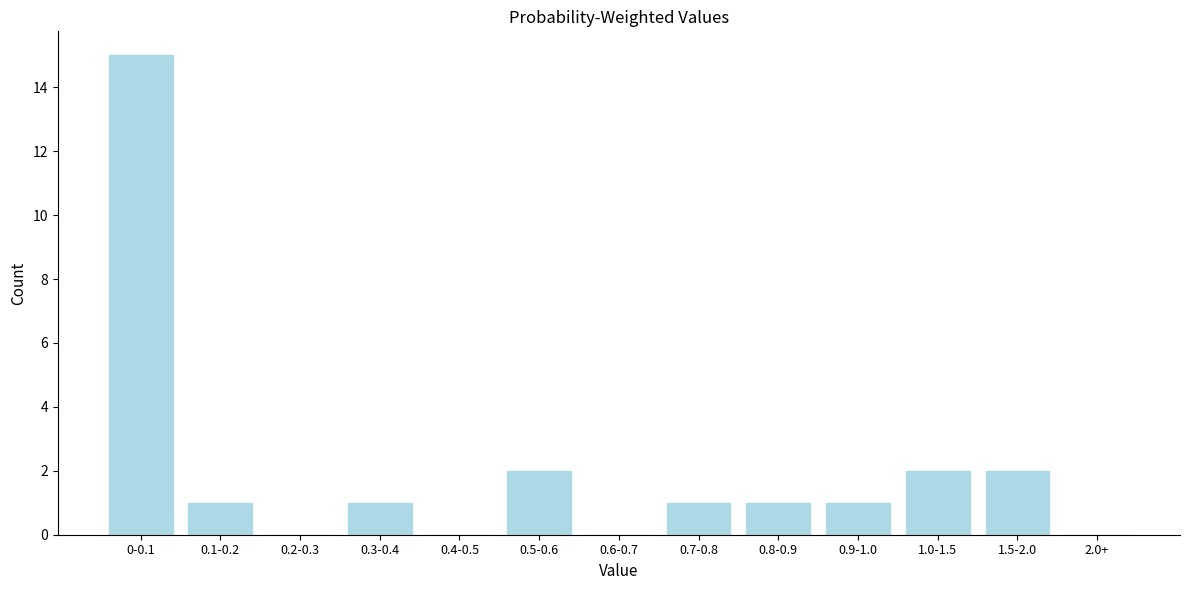

Reading left to right, list all the values displayed in this chart.

0-0.1=15	0.1-0.2=1	0.2-0.3=0	0.3-0.4=1	0.4-0.5=0	0.5-0.6=2	0.6-0.7=0	0.7-0.8=1	0.8-0.9=1	0.9-1.0=1	1.0-1.5=2	1.5-2.0=2	2.0+=0